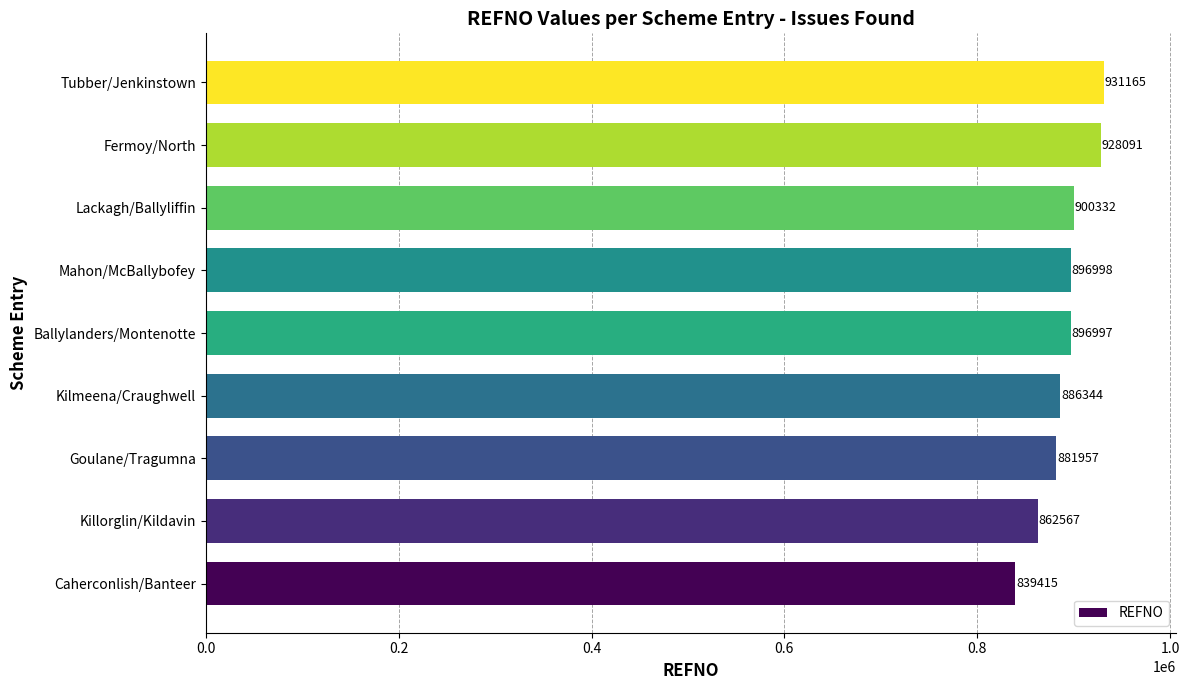

What is the maximum value shown in the chart?

931165